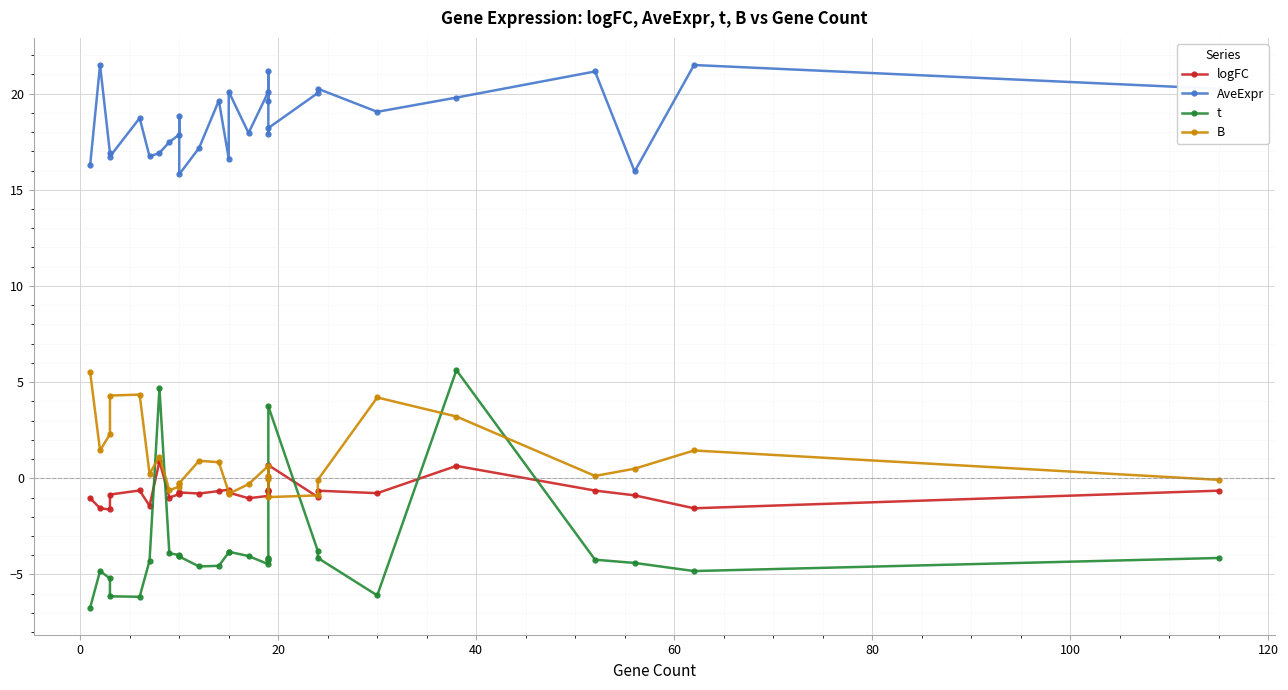

List the series in order of their peak value, lowest first.

logFC, B, t, AveExpr